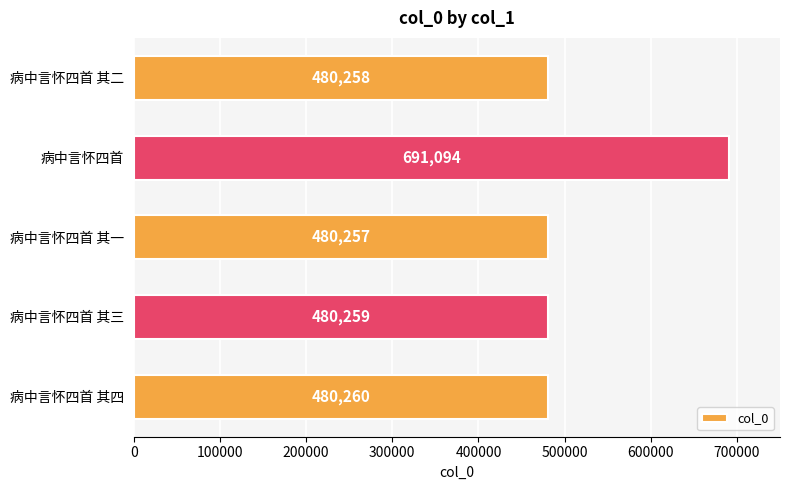

True or false: the data shows 480257 at 病中言怀四首 其一.

True